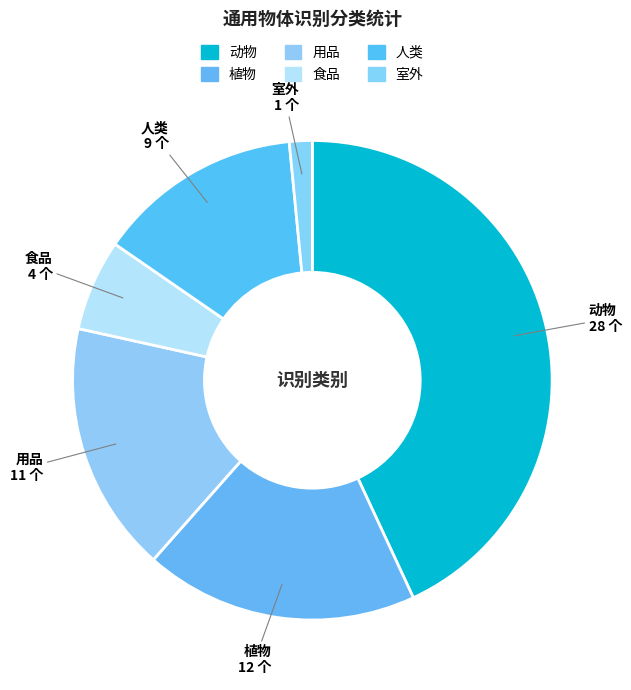

Which has a higher value, 植物 or 用品?

植物